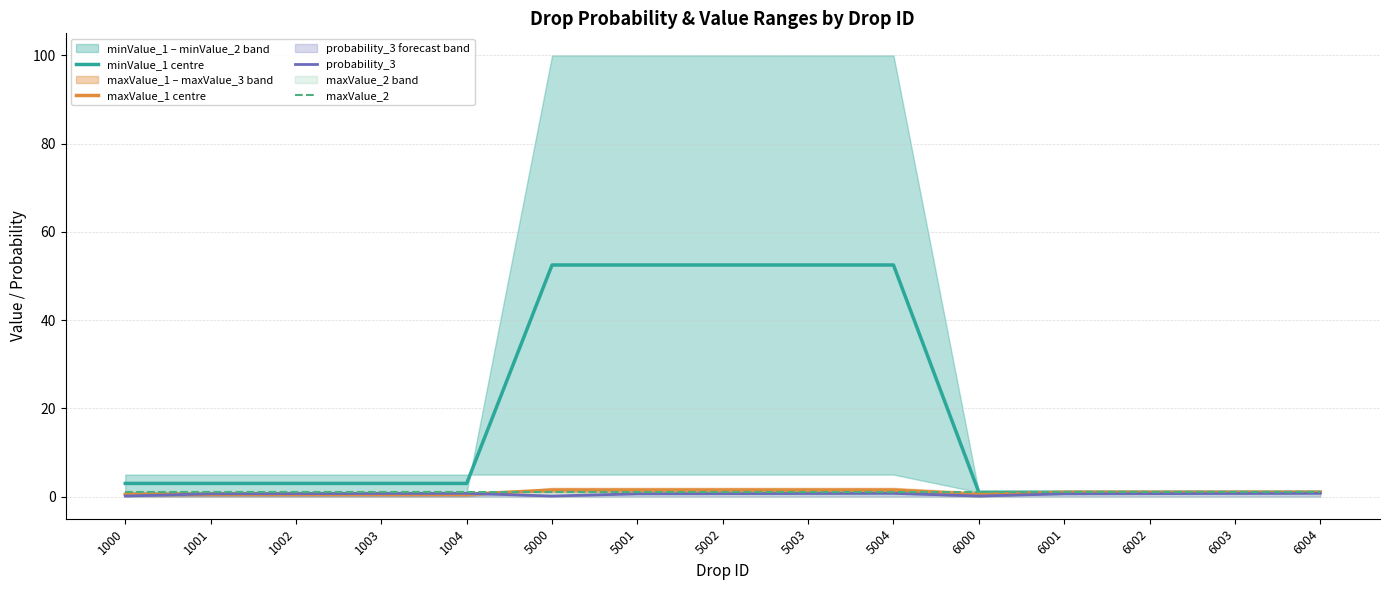

What is the minimum value for maxValue_2?

1.0